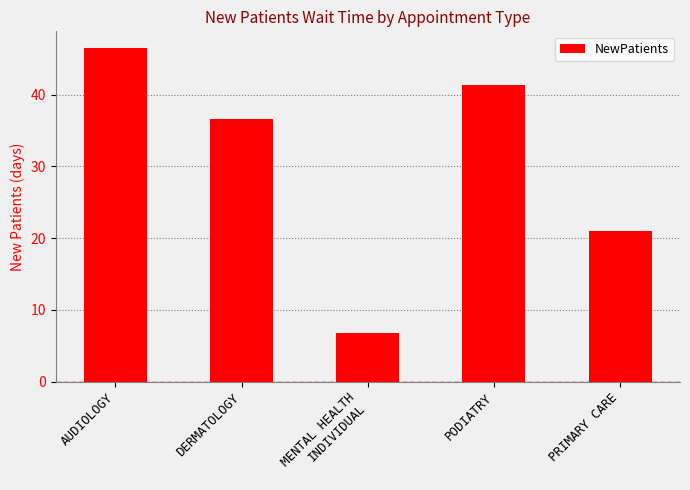

How many distinct data groups are displayed?

1